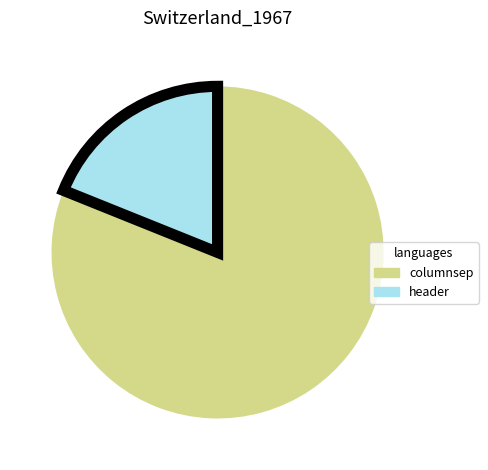

True or false: columnsep accounts for 81% of the total.

True